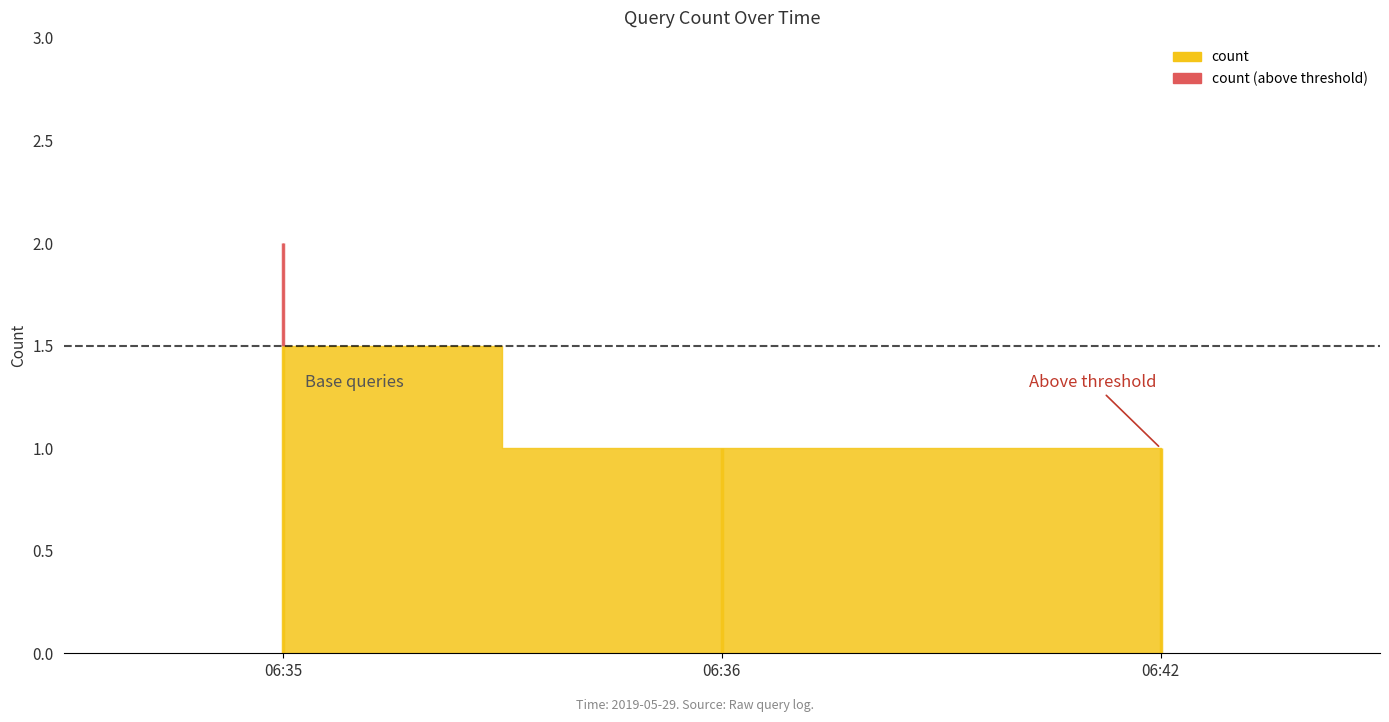

At which category does the chart reach its minimum across all series?

2019-05-29 06:36:00